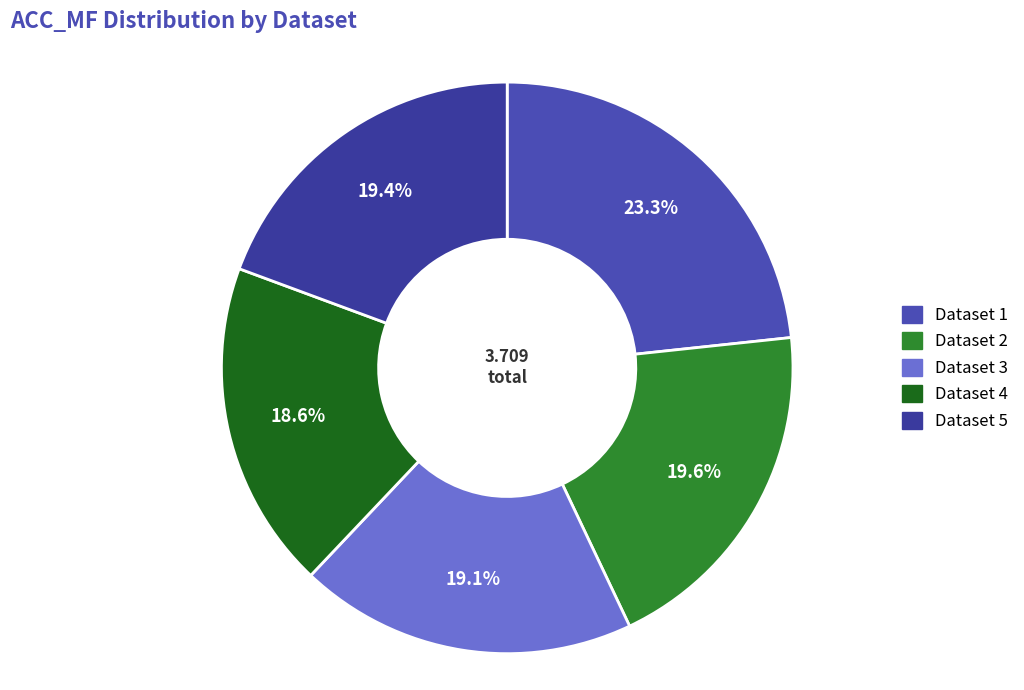

Rank the categories by value from lowest to highest.

4, 3, 5, 2, 1